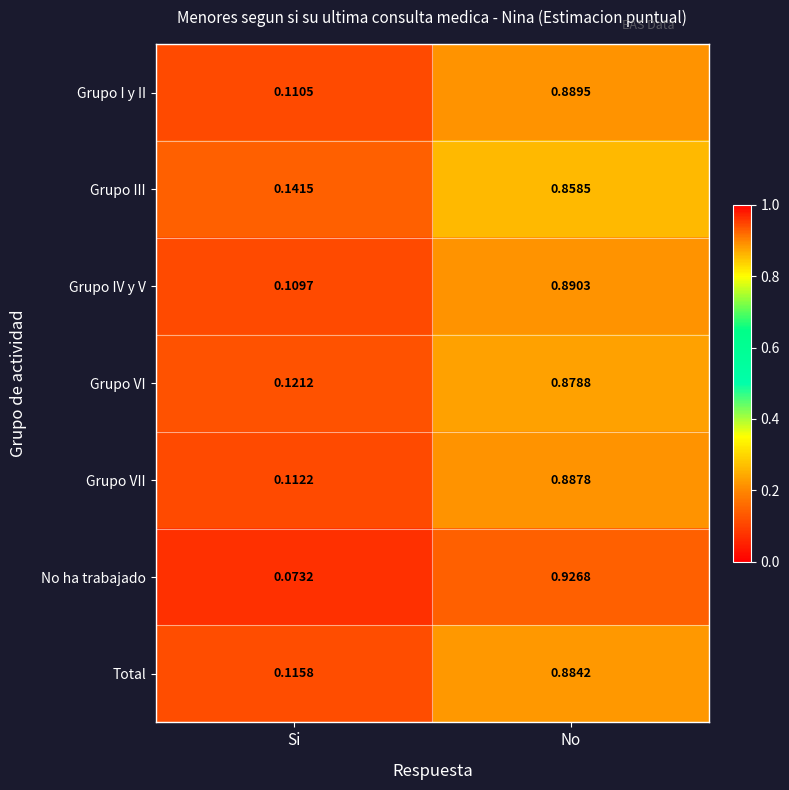

Where is Total nearest to the value 0?

Si